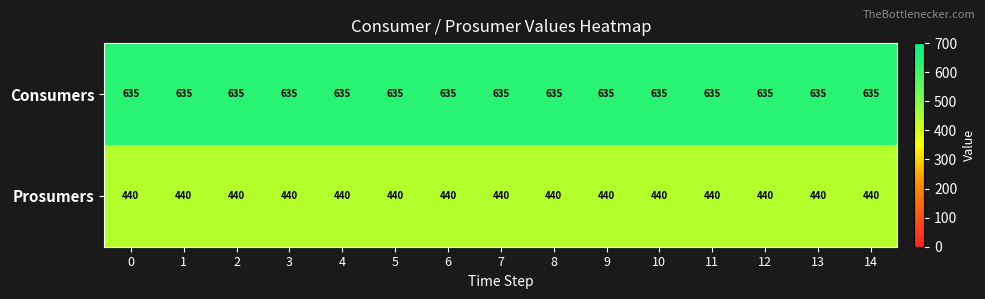

At how many categories does at least one series exceed 453?

15